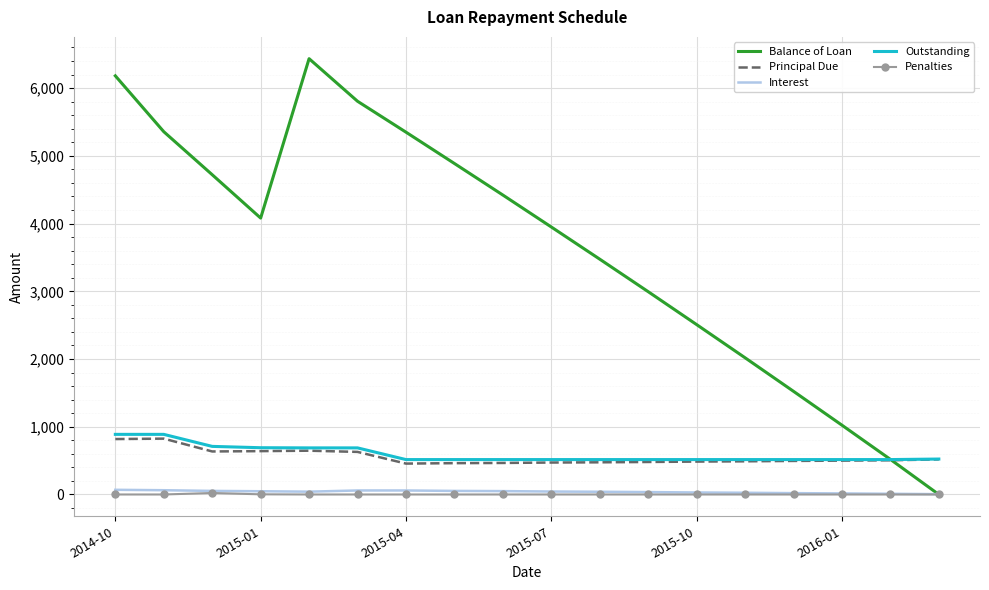

What is the greatest value displayed?

6434.8